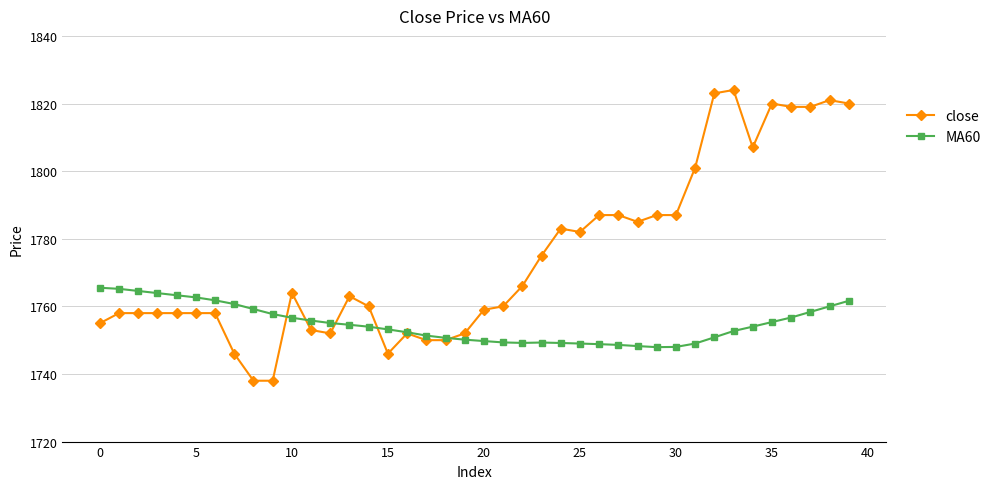

True or false: MA60 has more than 0 points higher than both neighbors.

True